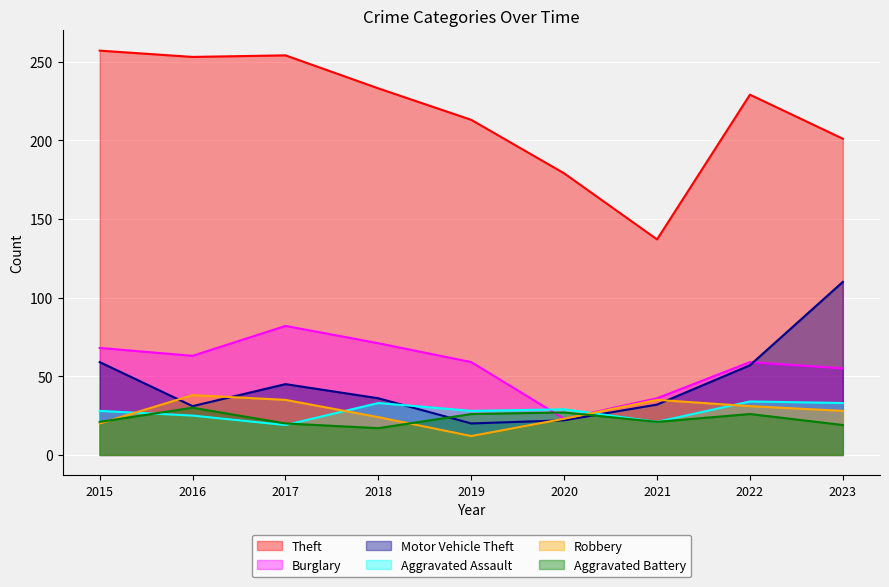

In Burglary, how many points are higher than both neighbors (excluding endpoints)?

2